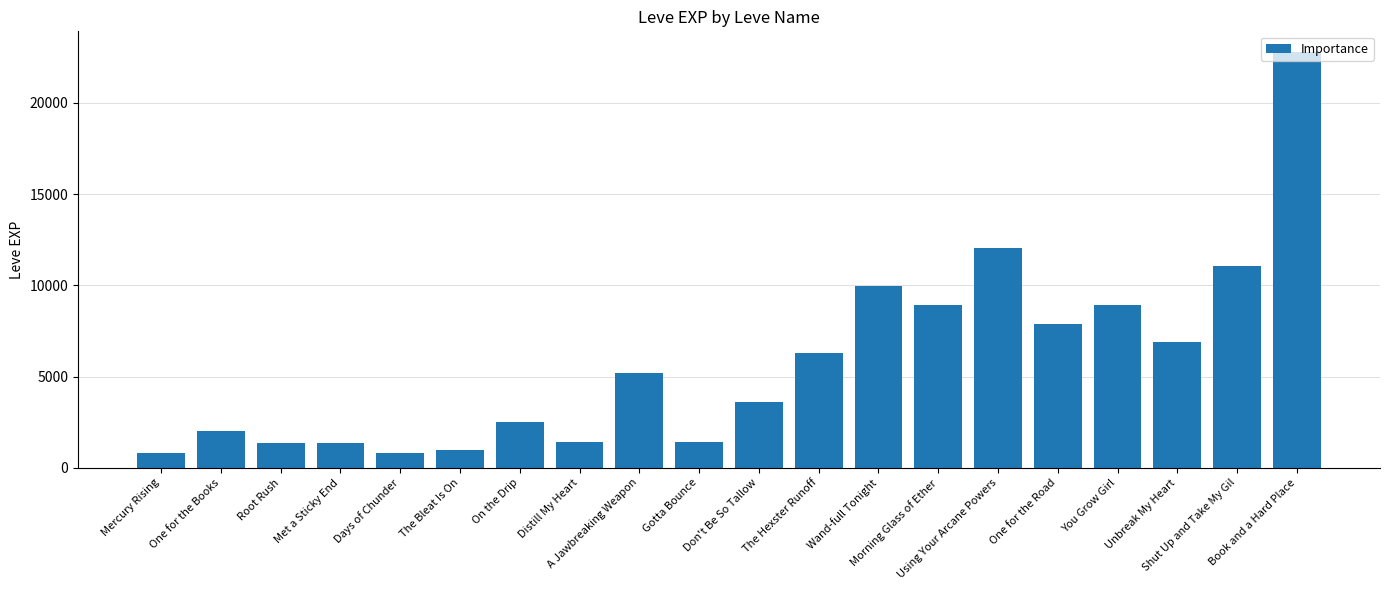

How many data points are less than 5220?

10